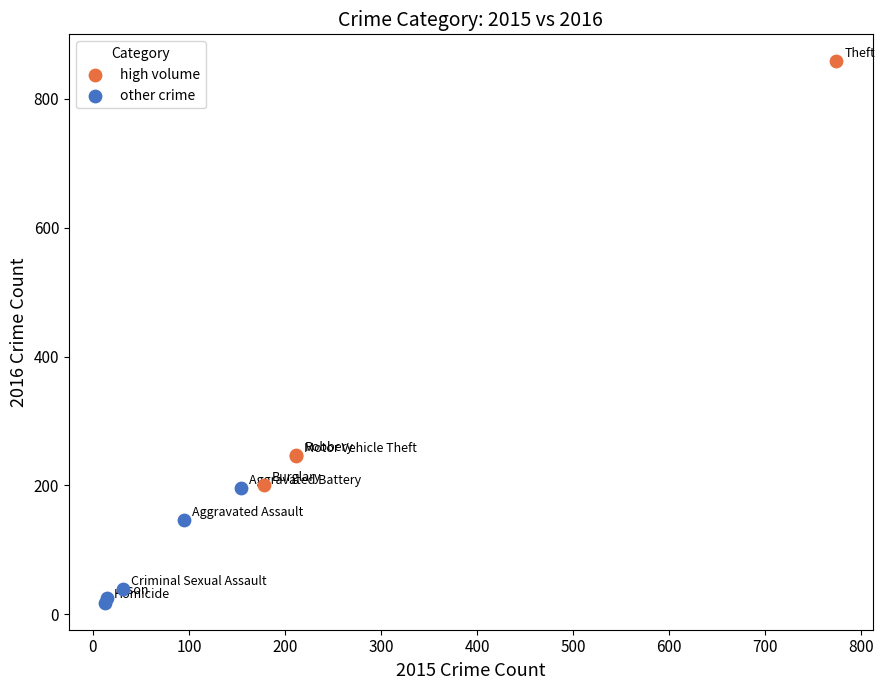

Which series has the widest spread of Y values?

high volume